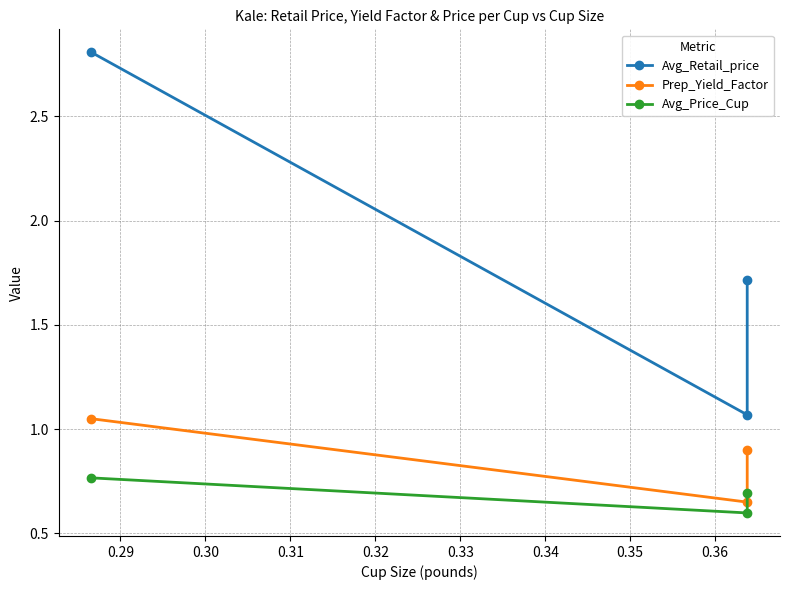

Which series has the largest total across all categories?

Avg_Retail_price